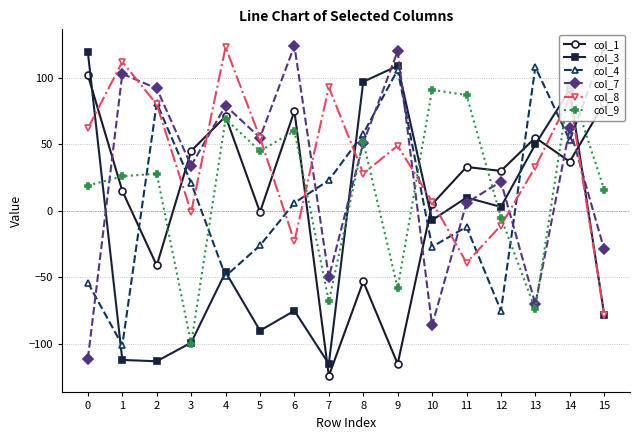

What is the sum of all col_1 values?

215